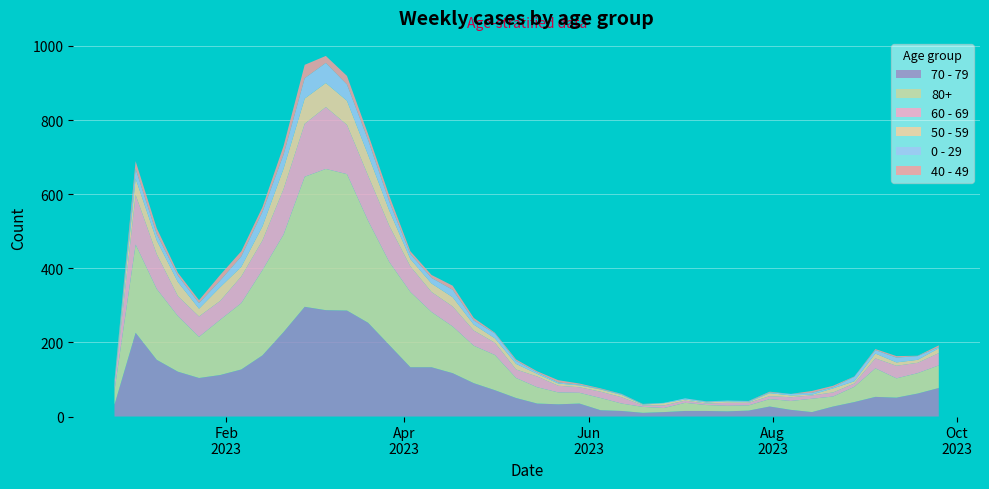

Reading left to right, extract all data points from this chart.

70 - 79: 2022-12-26=32	2023-01-02=226	2023-01-09=153	2023-01-16=121	2023-01-23=104	2023-01-30=112	2023-02-06=127	2023-02-13=165	2023-02-20=228	2023-02-27=296	2023-03-06=287	2023-03-13=286	2023-03-20=253	2023-03-27=193	2023-04-03=133	2023-04-10=133	2023-04-17=117	2023-04-24=90	2023-05-01=71	2023-05-08=50	2023-05-15=35	2023-05-22=33	2023-05-29=35	2023-06-05=17	2023-06-12=15	2023-06-19=10	2023-06-26=12	2023-07-03=15	2023-07-10=15	2023-07-17=14	2023-07-24=16	2023-07-31=27	2023-08-07=18	2023-08-14=12	2023-08-21=27	2023-08-28=39	2023-09-04=53	2023-09-11=51	2023-09-18=62	2023-09-25=77
80+: 2022-12-26=38	2023-01-02=238	2023-01-09=191	2023-01-16=150	2023-01-23=111	2023-01-30=149	2023-02-06=179	2023-02-13=230	2023-02-20=263	2023-02-27=351	2023-03-06=381	2023-03-13=368	2023-03-20=275	2023-03-27=224	2023-04-03=203	2023-04-10=149	2023-04-17=126	2023-04-24=101	2023-05-01=95	2023-05-08=54	2023-05-15=44	2023-05-22=32	2023-05-29=29	2023-06-05=33	2023-06-12=20	2023-06-19=16	2023-06-26=11	2023-07-03=22	2023-07-10=16	2023-07-17=15	2023-07-24=14	2023-07-31=20	2023-08-07=24	2023-08-14=36	2023-08-21=27	2023-08-28=41	2023-09-04=77	2023-09-11=52	2023-09-18=55	2023-09-25=61
60 - 69: 2022-12-26=16	2023-01-02=134	2023-01-09=94	2023-01-16=54	2023-01-23=55	2023-01-30=51	2023-02-06=72	2023-02-13=80	2023-02-20=123	2023-02-27=143	2023-03-06=167	2023-03-13=133	2023-03-20=122	2023-03-27=98	2023-04-03=69	2023-04-10=54	2023-04-17=54	2023-04-24=41	2023-05-01=33	2023-05-08=23	2023-05-15=29	2023-05-22=18	2023-05-29=15	2023-06-05=17	2023-06-12=17	2023-06-19=4	2023-06-26=7	2023-07-03=6	2023-07-10=4	2023-07-17=8	2023-07-24=7	2023-07-31=8	2023-08-07=10	2023-08-14=9	2023-08-21=11	2023-08-28=9	2023-09-04=27	2023-09-11=34	2023-09-18=28	2023-09-25=33
50 - 59: 2022-12-26=5	2023-01-02=44	2023-01-09=37	2023-01-16=38	2023-01-23=21	2023-01-30=37	2023-02-06=26	2023-02-13=38	2023-02-20=55	2023-02-27=68	2023-03-06=65	2023-03-13=65	2023-03-20=56	2023-03-27=41	2023-04-03=20	2023-04-10=23	2023-04-17=25	2023-04-24=16	2023-05-01=12	2023-05-08=15	2023-05-15=7	2023-05-22=6	2023-05-29=5	2023-06-05=6	2023-06-12=6	2023-06-19=2	2023-06-26=6	2023-07-03=3	2023-07-10=3	2023-07-17=4	2023-07-24=2	2023-07-31=8	2023-08-07=5	2023-08-14=2	2023-08-21=11	2023-08-28=6	2023-09-04=13	2023-09-11=9	2023-09-18=8	2023-09-25=13
0 - 29: 2022-12-26=4	2023-01-02=26	2023-01-09=17	2023-01-16=17	2023-01-23=15	2023-01-30=18	2023-02-06=28	2023-02-13=39	2023-02-20=38	2023-02-27=55	2023-03-06=54	2023-03-13=44	2023-03-20=40	2023-03-27=24	2023-04-03=13	2023-04-10=15	2023-04-17=20	2023-04-24=11	2023-05-01=13	2023-05-08=8	2023-05-15=4	2023-05-22=3	2023-05-29=2	2023-06-05=1	2023-06-12=2	2023-06-19=1	2023-06-26=1	2023-07-03=3	2023-07-10=2	2023-07-17=2	2023-07-24=2	2023-07-31=2	2023-08-07=4	2023-08-14=5	2023-08-21=3	2023-08-28=12	2023-09-04=9	2023-09-11=13	2023-09-18=10	2023-09-25=3
40 - 49: 2022-12-26=4	2023-01-02=21	2023-01-09=16	2023-01-16=8	2023-01-23=8	2023-01-30=15	2023-02-06=14	2023-02-13=13	2023-02-20=23	2023-02-27=36	2023-03-06=19	2023-03-13=23	2023-03-20=16	2023-03-27=16	2023-04-03=8	2023-04-10=8	2023-04-17=11	2023-04-24=7	2023-05-01=2	2023-05-08=4	2023-05-15=3	2023-05-22=6	2023-05-29=3	2023-06-05=2	2023-06-12=1	2023-06-19=1	2023-06-26=0	2023-07-03=0	2023-07-10=1	2023-07-17=0	2023-07-24=1	2023-07-31=2	2023-08-07=0	2023-08-14=5	2023-08-21=4	2023-08-28=1	2023-09-04=3	2023-09-11=4	2023-09-18=1	2023-09-25=5